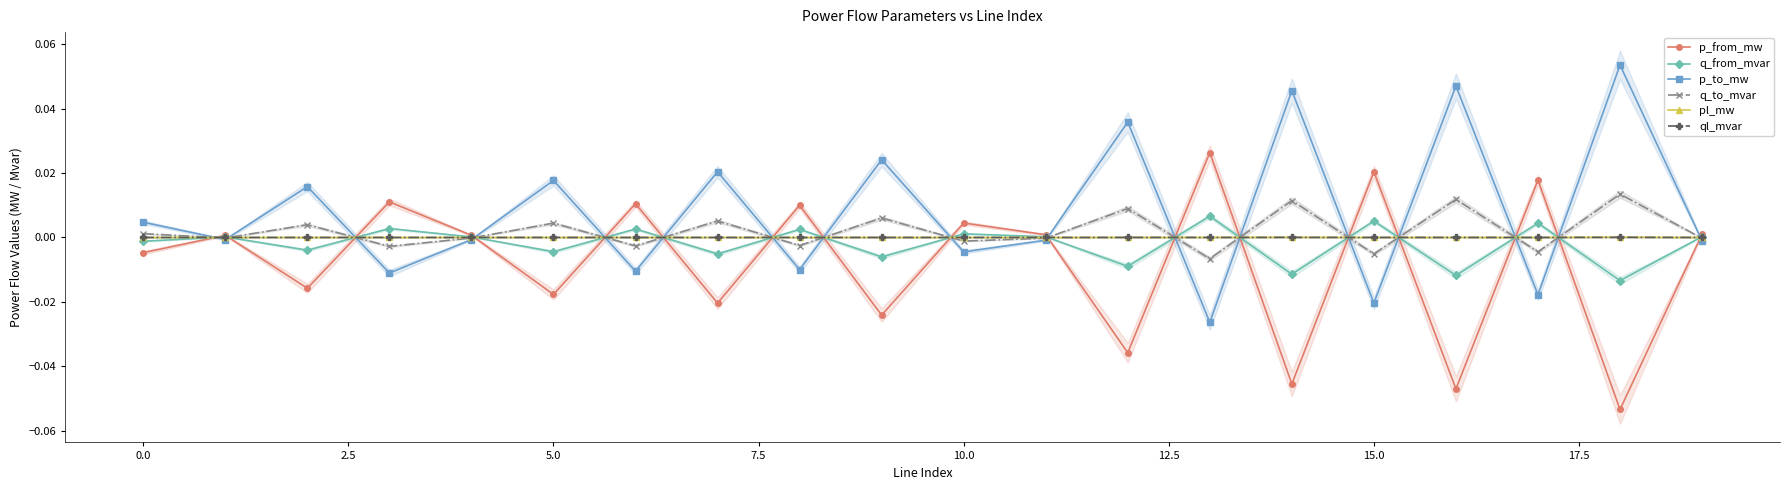

At which label does p_from_mw reach its peak?

13